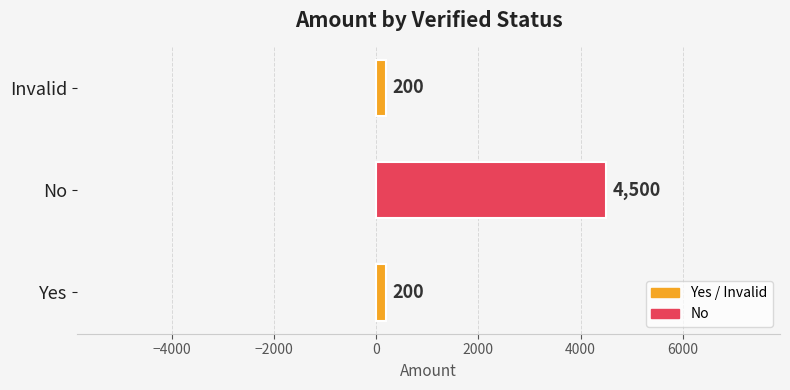

What is the minimum value shown in the chart?

200